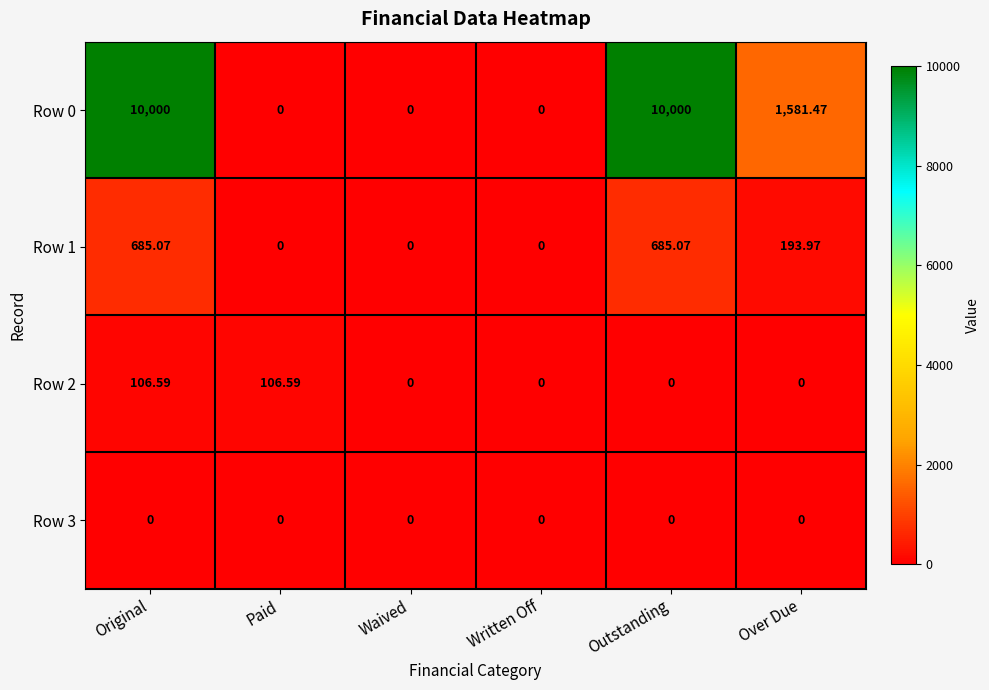

How many data points does each series have?

6